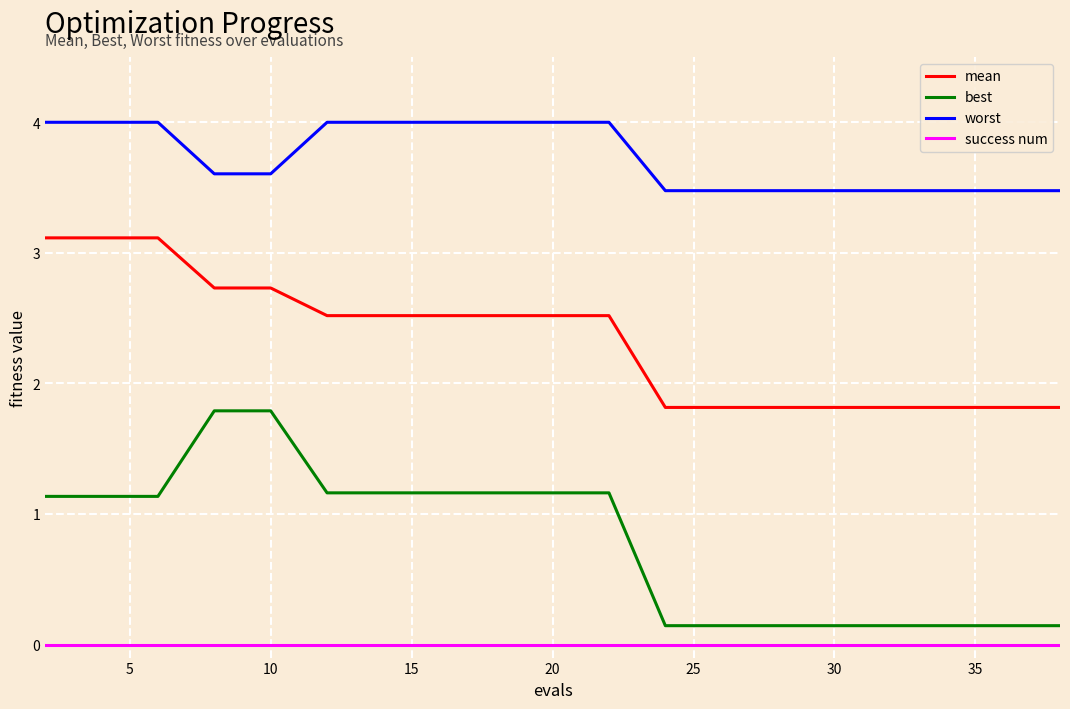

List the series in order of their overall mean, lowest first.

success num, best, mean, worst